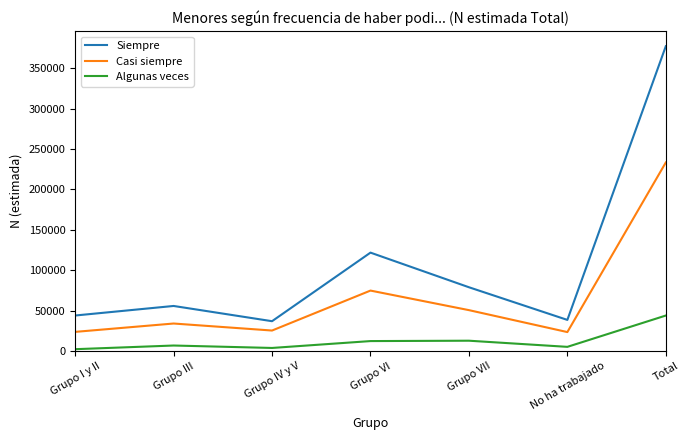

True or false: Casi siempre and Siempre cross at least once.

False